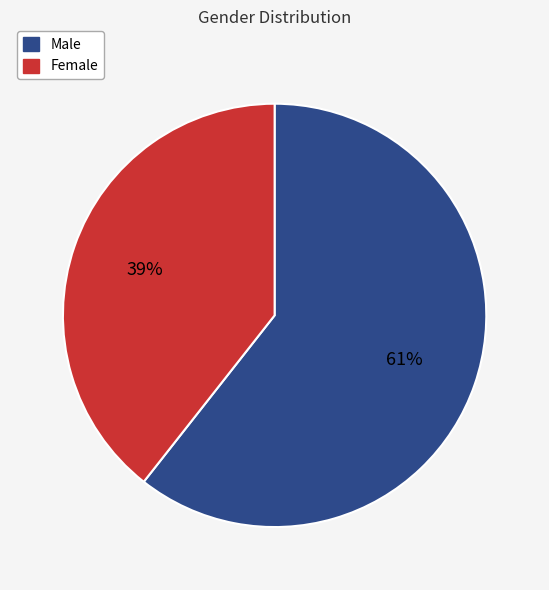

How many slices are in this pie chart?

2